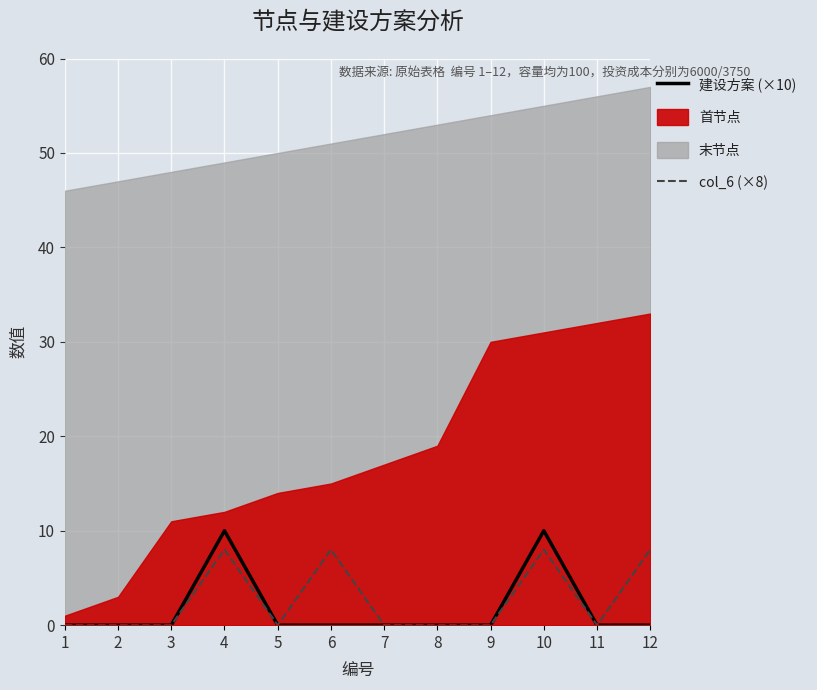

True or false: col_6 (×8) has a value of 3 at 9.

False